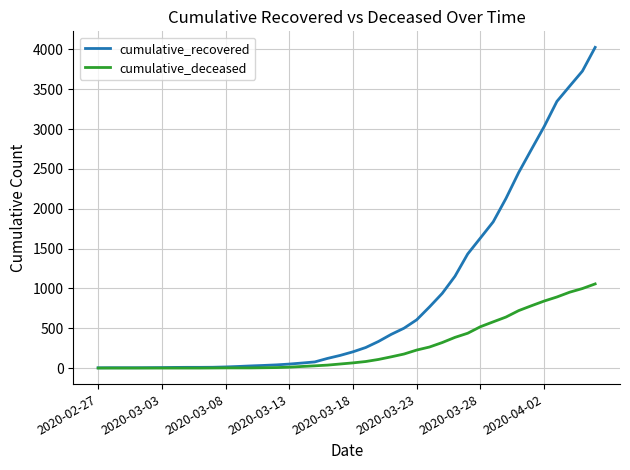

What is the highest value of the cumulative_recovered series?

4025